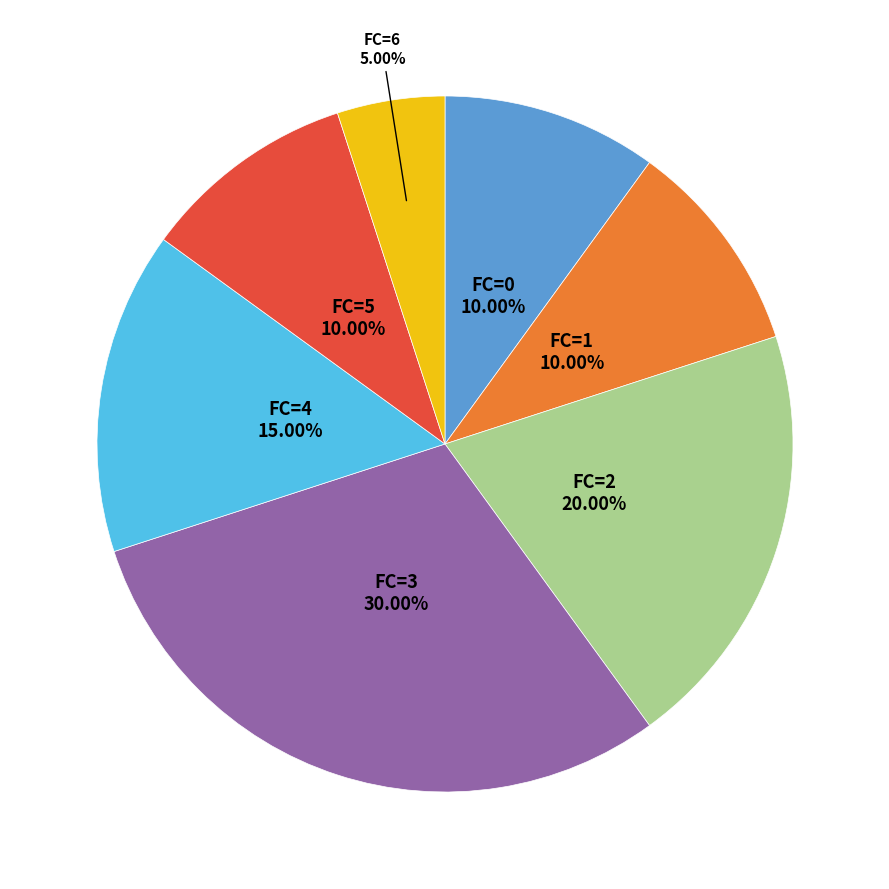

How many slices are in this pie chart?

7